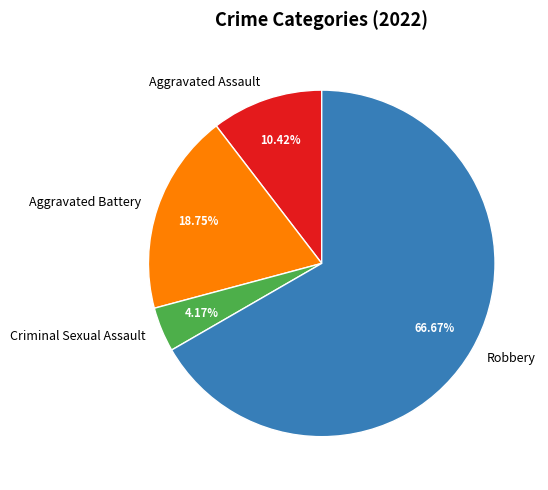

To the nearest percent, what is the difference between the Aggravated Assault and Criminal Sexual Assault slice percentages?

6%